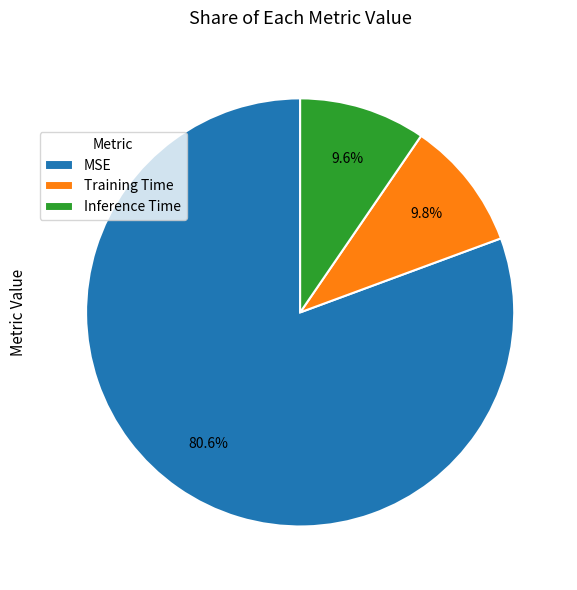

Which category accounts for the majority?

MSE